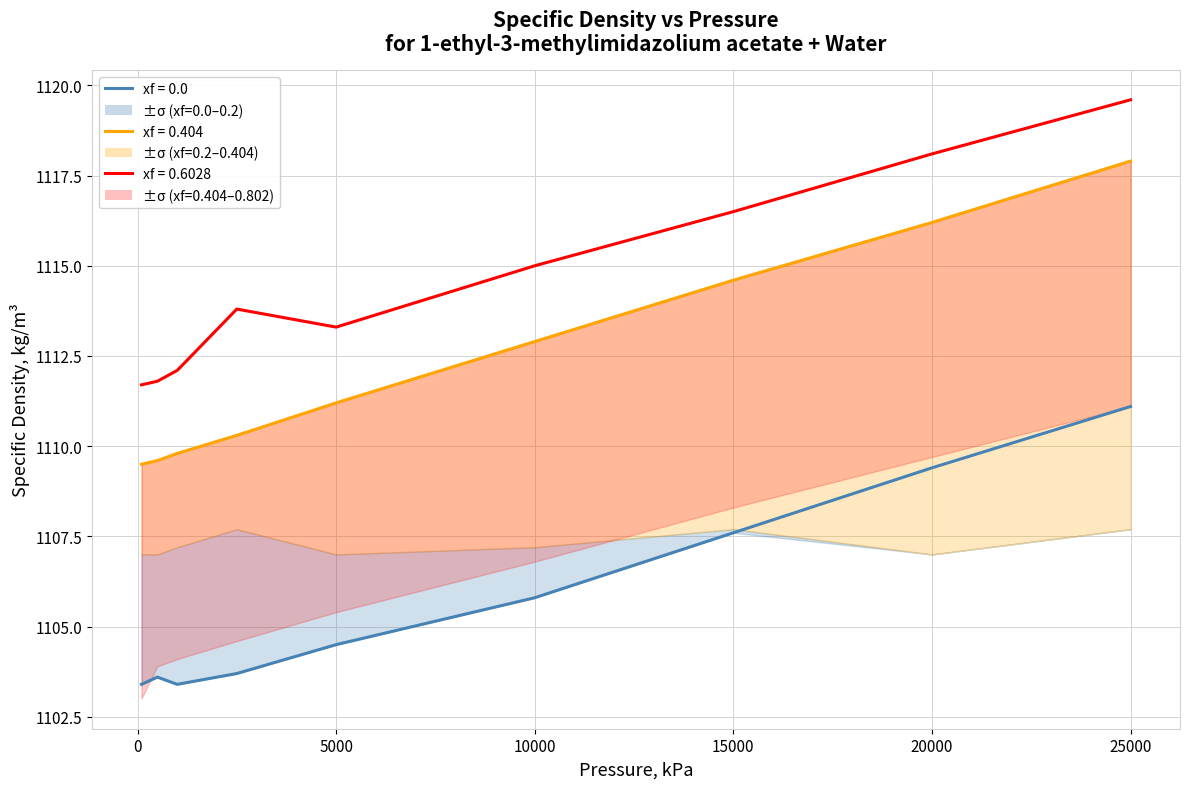

List the series in order of their overall mean, highest first.

xf_0.6028, xf_0.404, xf_0.0